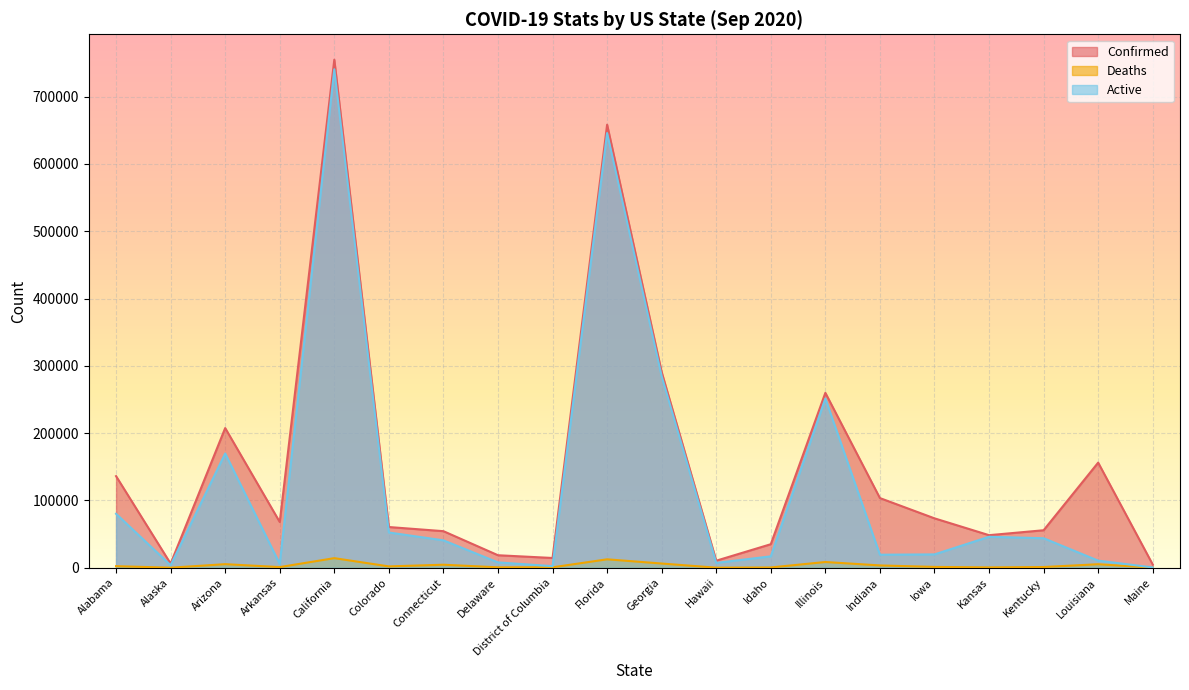

Reading right to left, list all the values displayed in this chart.

Confirmed: Maine=4792	Louisiana=156174	Kentucky=55704	Kansas=48370	Iowa=73399	Indiana=103505	Illinois=259879	Idaho=34950	Hawaii=10459	Georgia=290781	Florida=658381	District of Columbia=14493	Delaware=18559	Connecticut=54326	Colorado=60482	California=754905	Arkansas=67911	Arizona=207523	Alaska=6104	Alabama=136107
Deaths: Maine=134	Louisiana=5202	Kentucky=1044	Kansas=516	Iowa=1216	Indiana=3420	Illinois=8505	Idaho=412	Hawaii=96	Georgia=6246	Florida=12502	District of Columbia=616	Delaware=613	Connecticut=4480	Colorado=1985	California=14230	Arkansas=953	Arizona=5288	Alaska=43	Alabama=2333
Active: Maine=467	Louisiana=10532	Kentucky=43838	Kansas=45995	Iowa=19813	Indiana=19347	Illinois=251374	Idaho=16939	Hawaii=7187	Georgia=284535	Florida=645879	District of Columbia=2351	Delaware=7919	Connecticut=40704	Colorado=52360	California=740675	Arkansas=5713	Arizona=169763	Alaska=3702	Alabama=80147